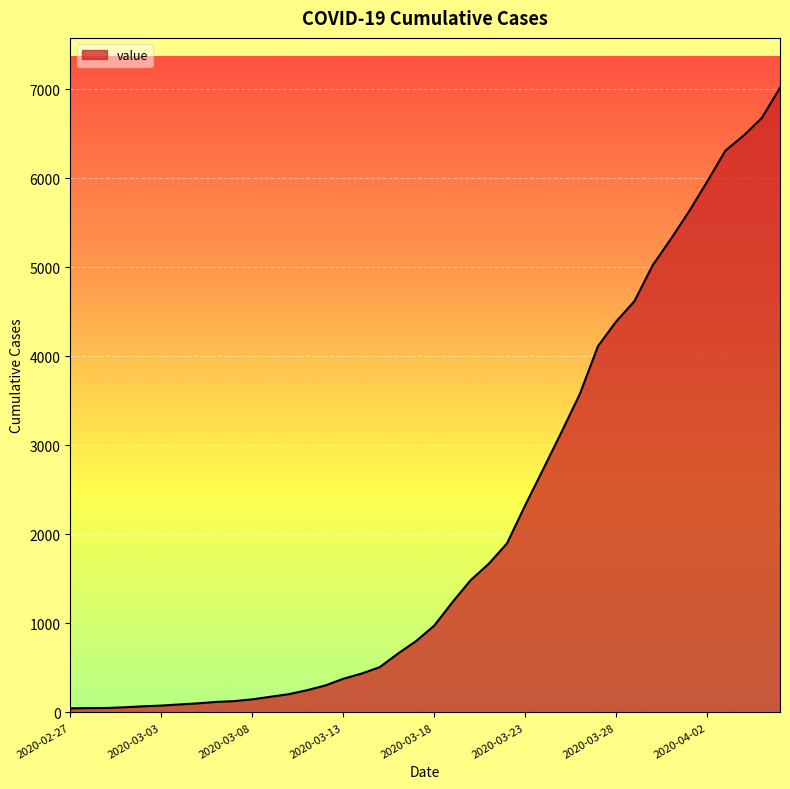

What is the maximum value shown in the chart?

7013